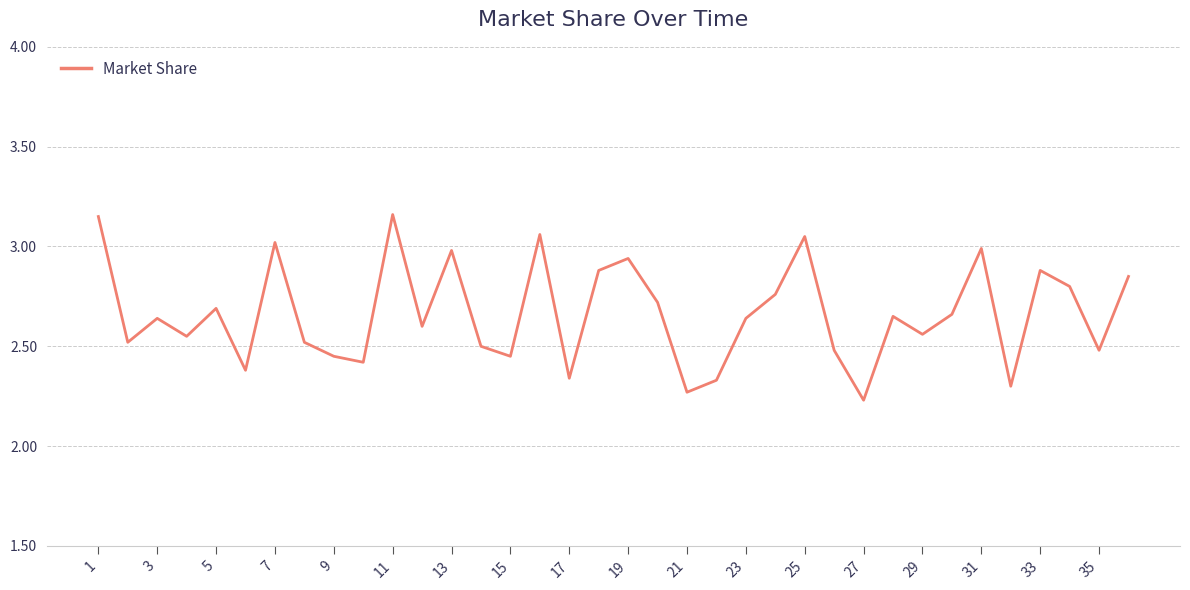

What is the difference between the maximum and minimum values?

0.9